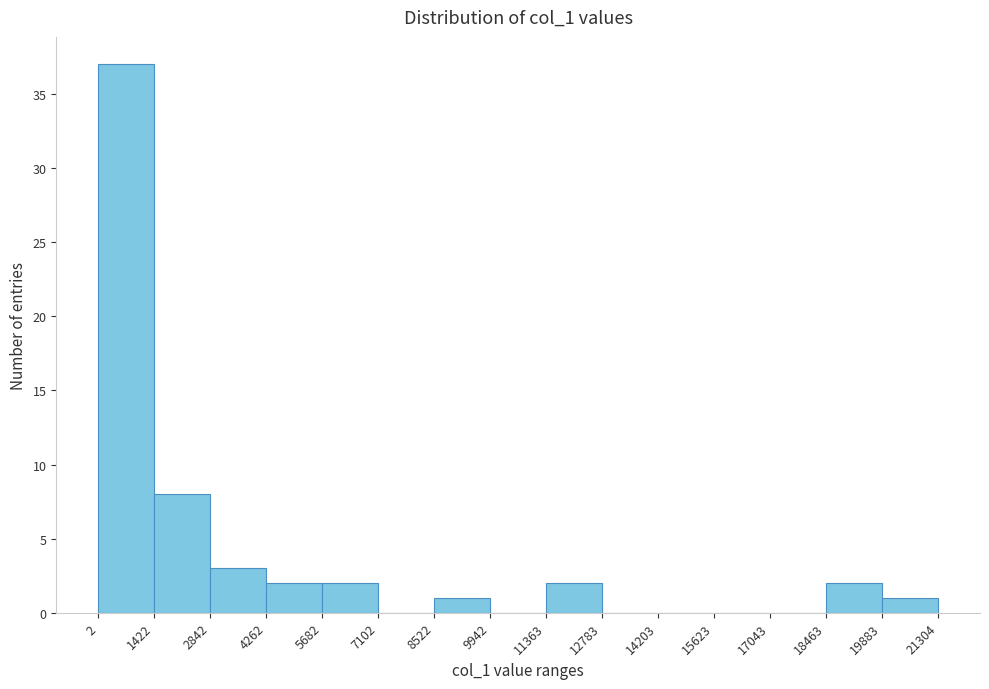

Reading left to right, transcribe this chart: for each bar, give the range it covers on the x-axis and its height. The values are not printed on the chart, so give them approximately, as read against the axis.

2 to 1422: 37
1422 to 2842: 8
2842 to 4262: 3
4262 to 5682: 2
5682 to 7102: 2
7102 to 8522: 0
8522 to 9942: 1
9942 to 11363: 0
11363 to 12783: 2
12783 to 14203: 0
14203 to 15623: 0
15623 to 17043: 0
17043 to 18463: 0
18463 to 19883: 2
19883 to 21304: 1